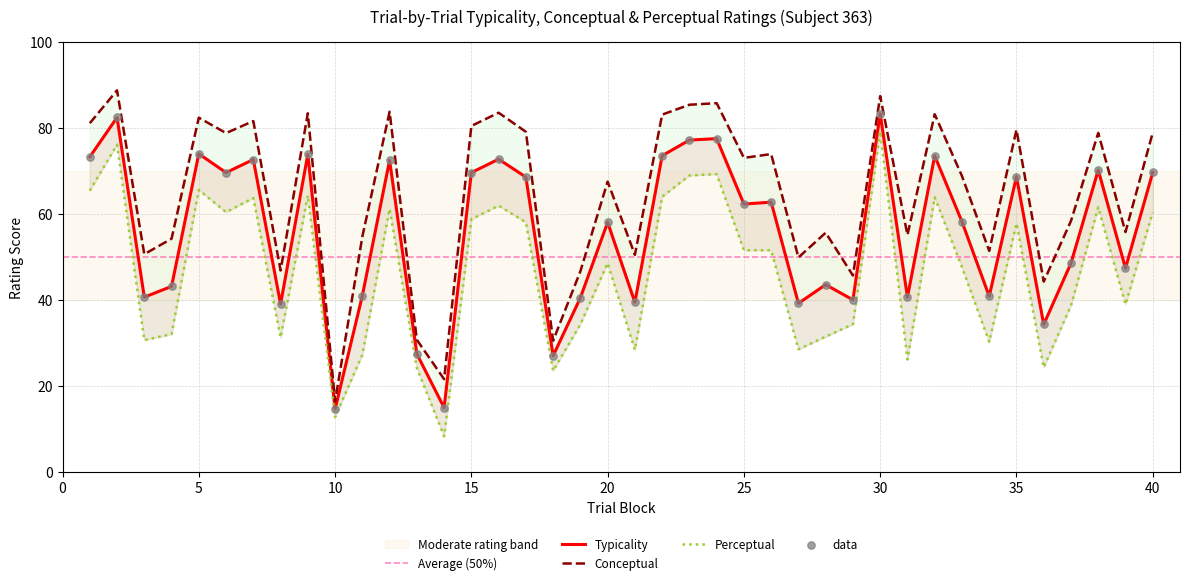

Is the value of typicality at 4 greater than the value of perceptual at 9?

No